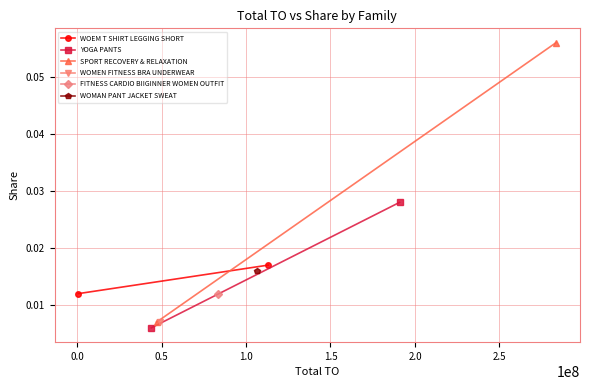

Which series has the widest spread of values?

SPORT RECOVERY & RELAXATION